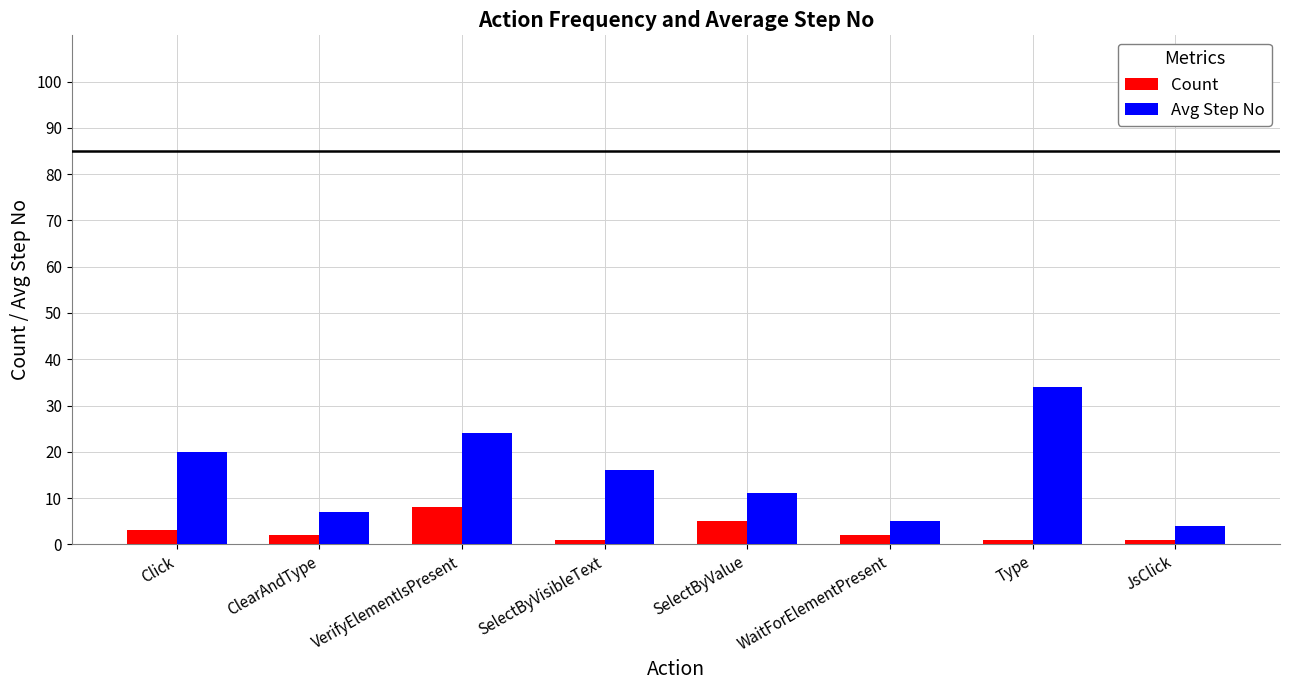

At which label is Avg Step No closest to 19?

Click